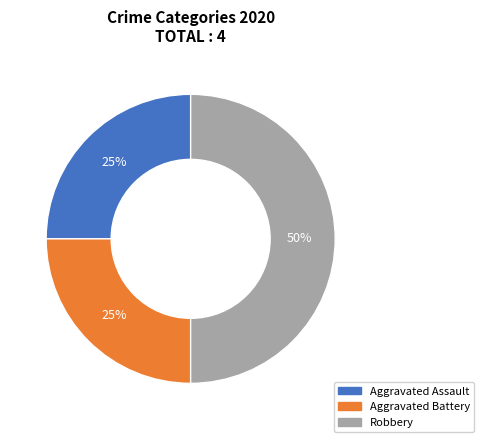

How many segments does this pie chart have?

3